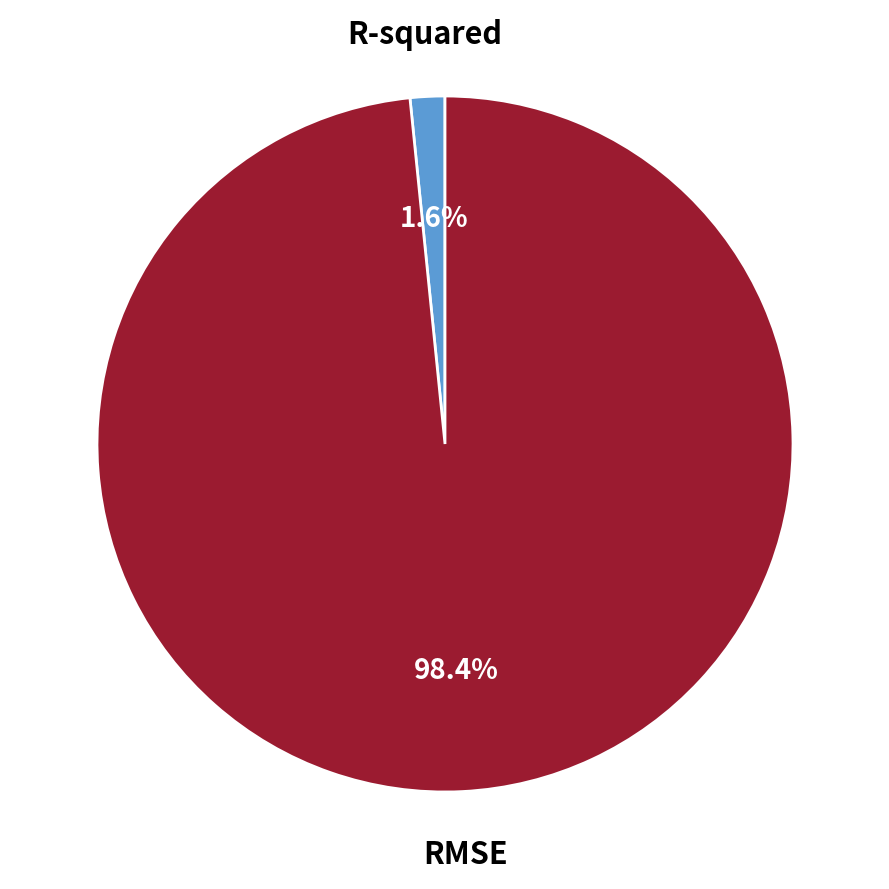

How many slices are in this pie chart?

2